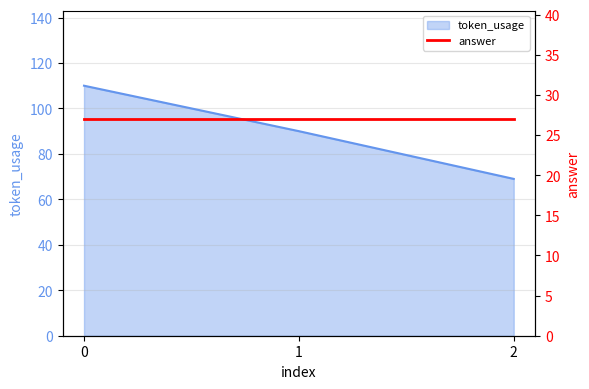

Reading left to right, list all the values displayed in this chart.

110	90	69